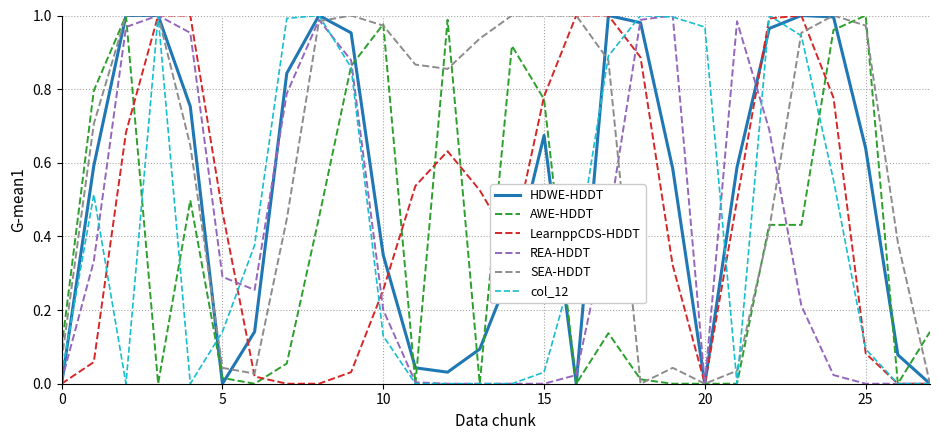

Which series has the largest total across all categories?

SEA-HDDT